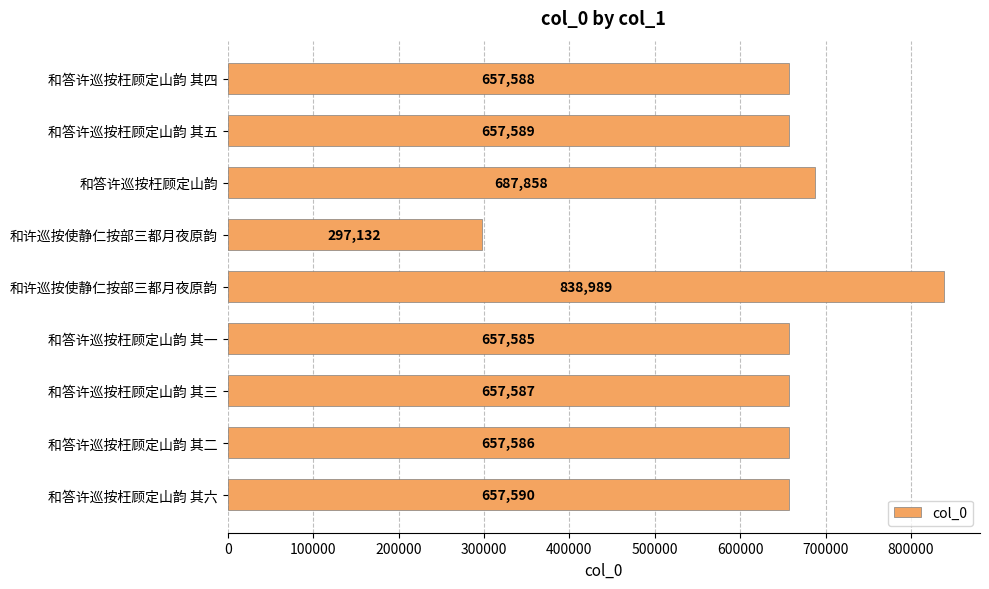

How many bars are there in total?

9